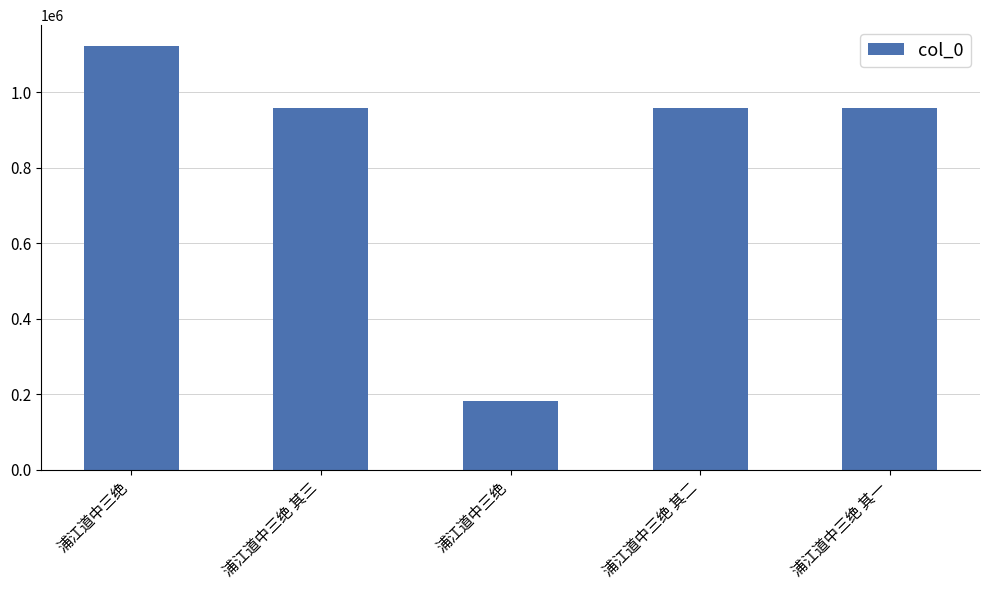

Is it true that the value at 浦江道中三绝 其一 is 575471?

False